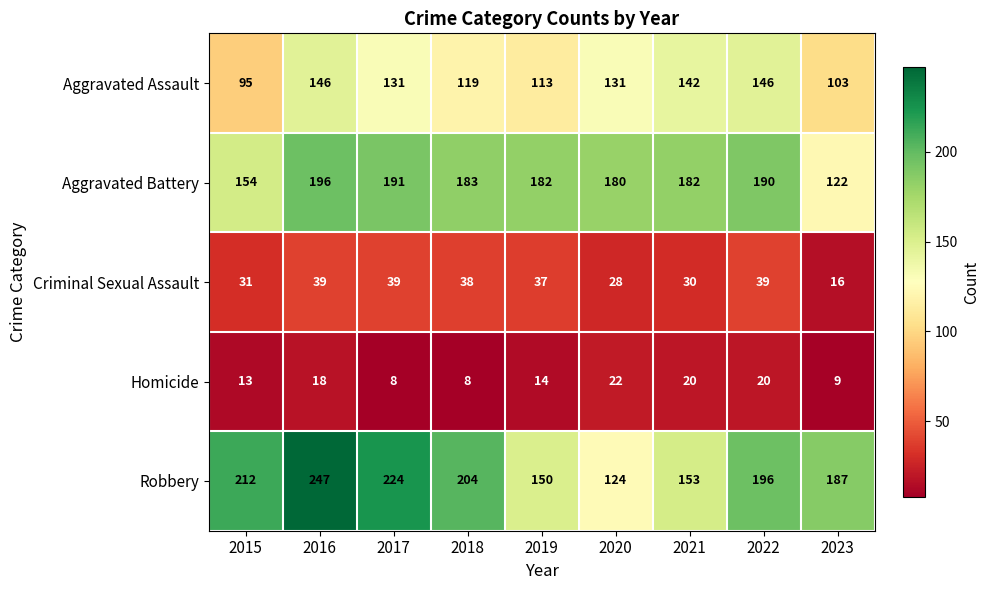

At which label does Aggravated Assault reach its minimum?

2015